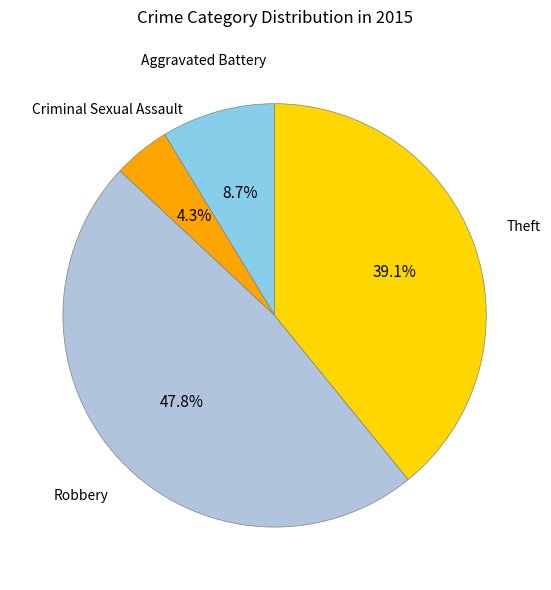

To the nearest percent, what percentage of the pie is Aggravated Battery?

9%